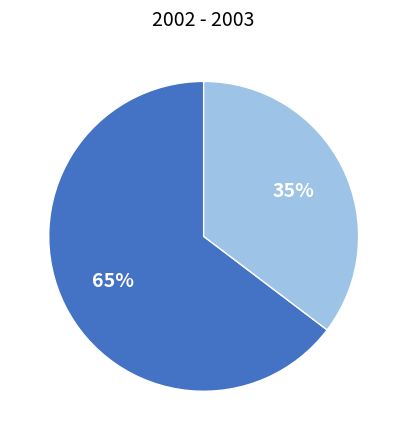

To the nearest percent, what is the average slice percentage?

50%